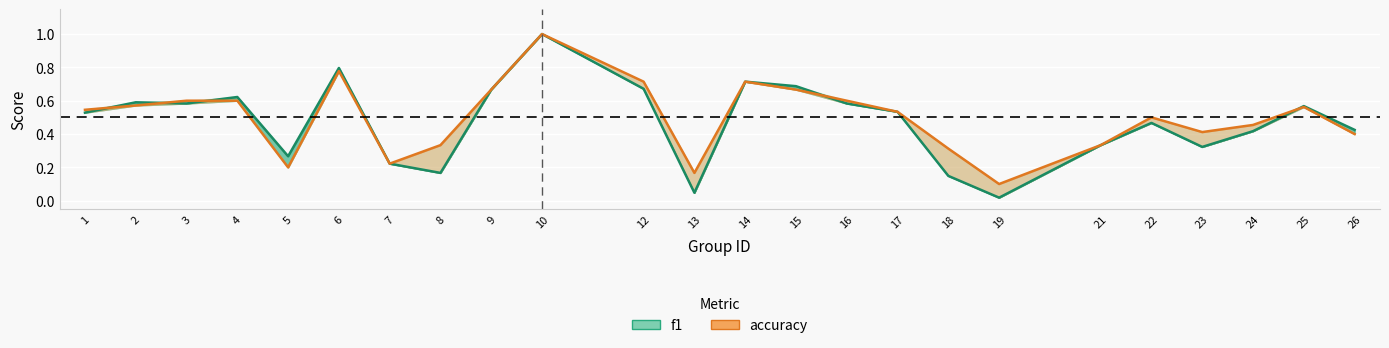

Is it true that f1 equals 0.4 at 2?

False